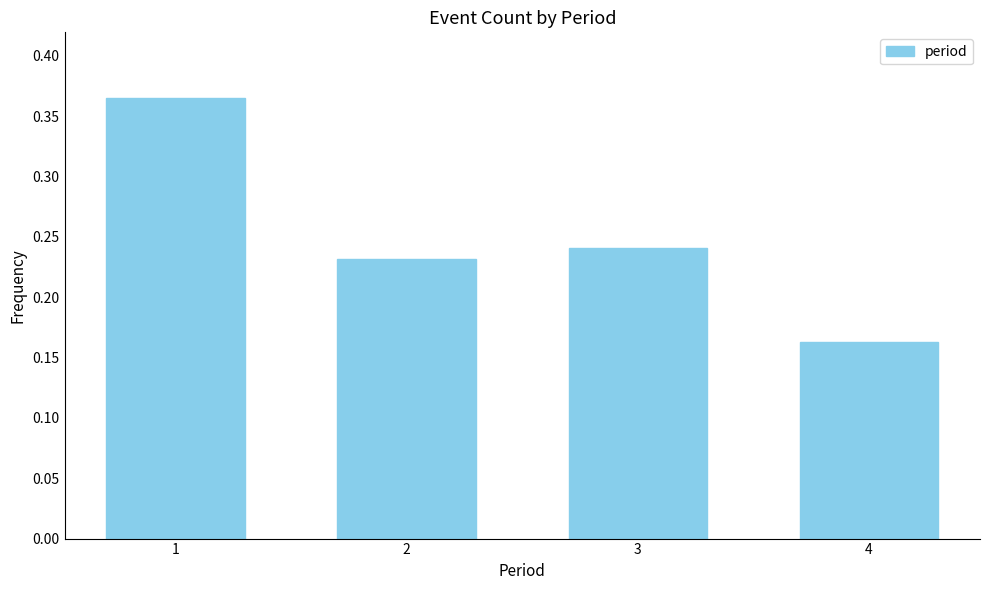

List the labels in order of value, smallest first.

4, 2, 3, 1